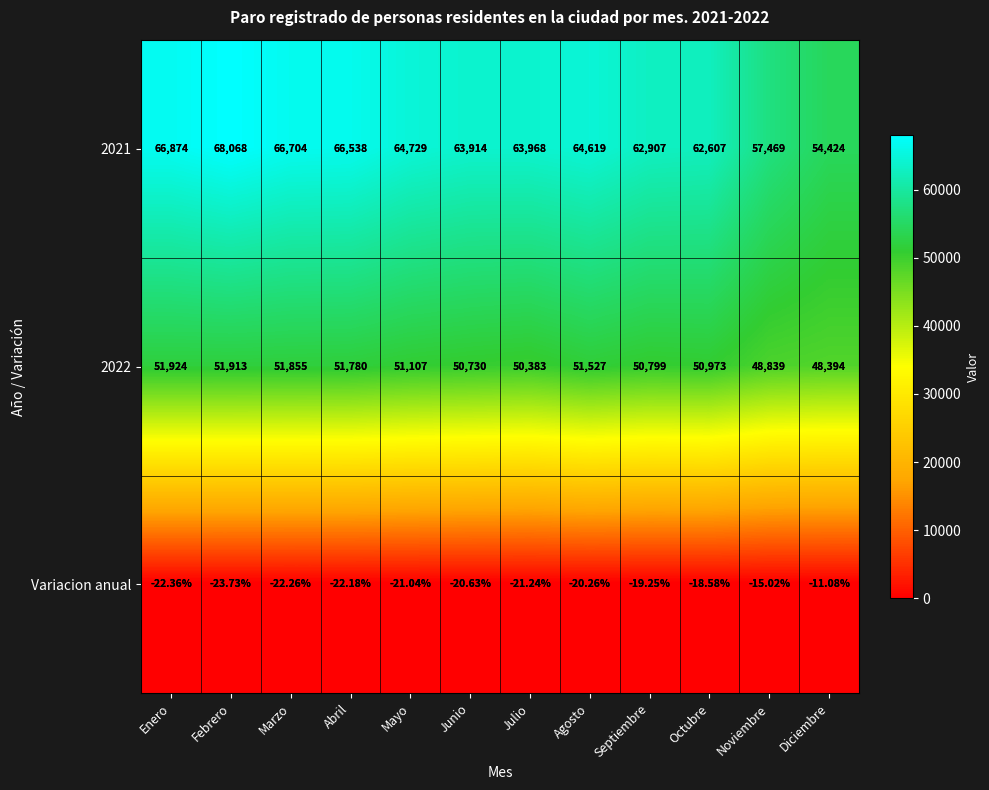

At which label is 2022 closest to 50159?

Julio